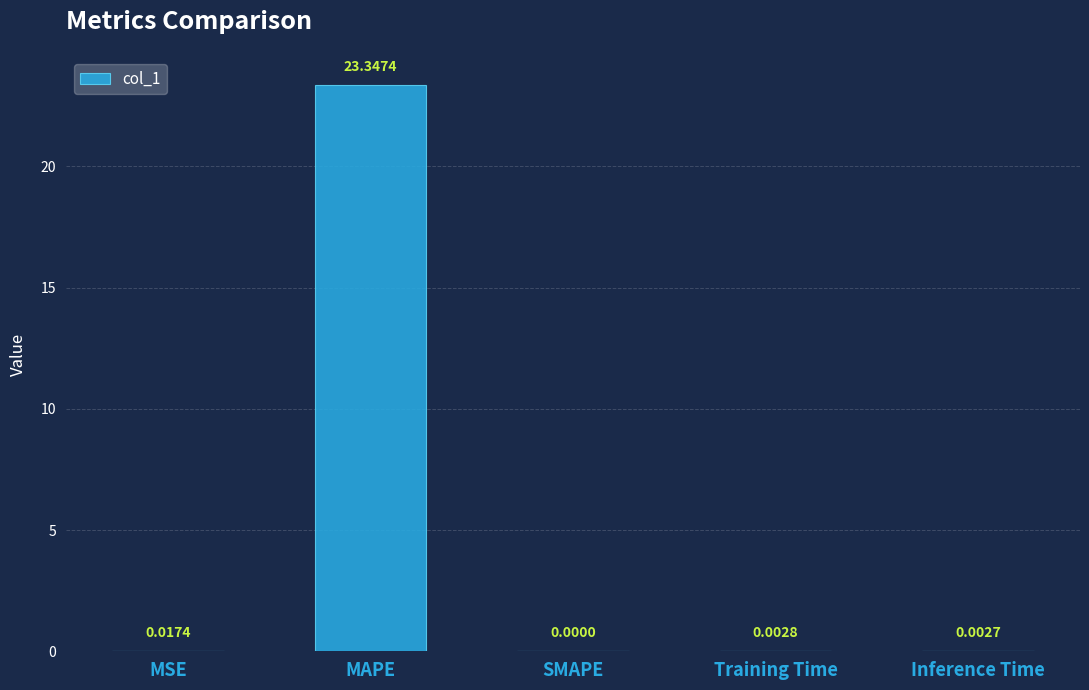

Are the bars horizontal?

No